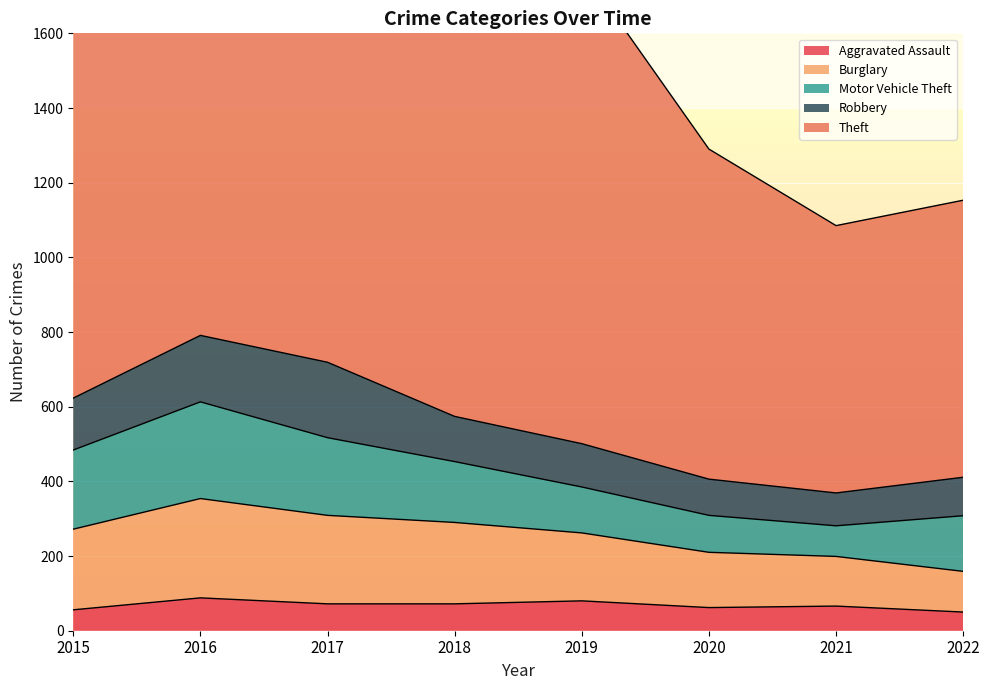

How many values in the Aggravated Assault series exceed 72?

2